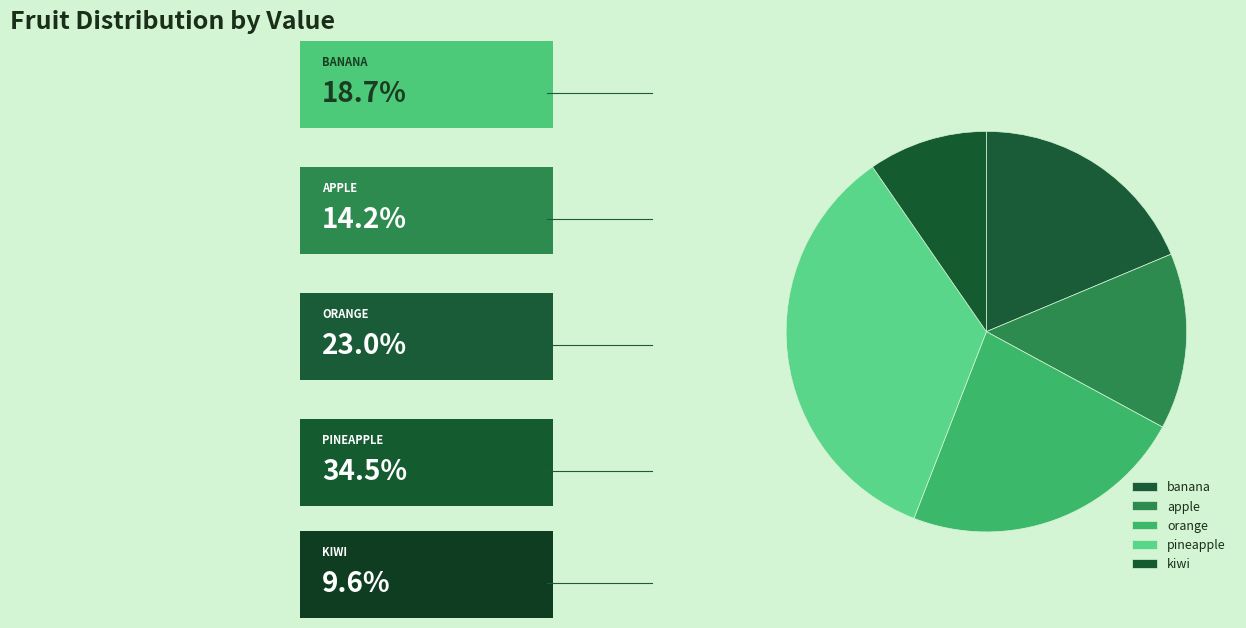

Rank the categories by value from lowest to highest.

kiwi, apple, banana, orange, pineapple